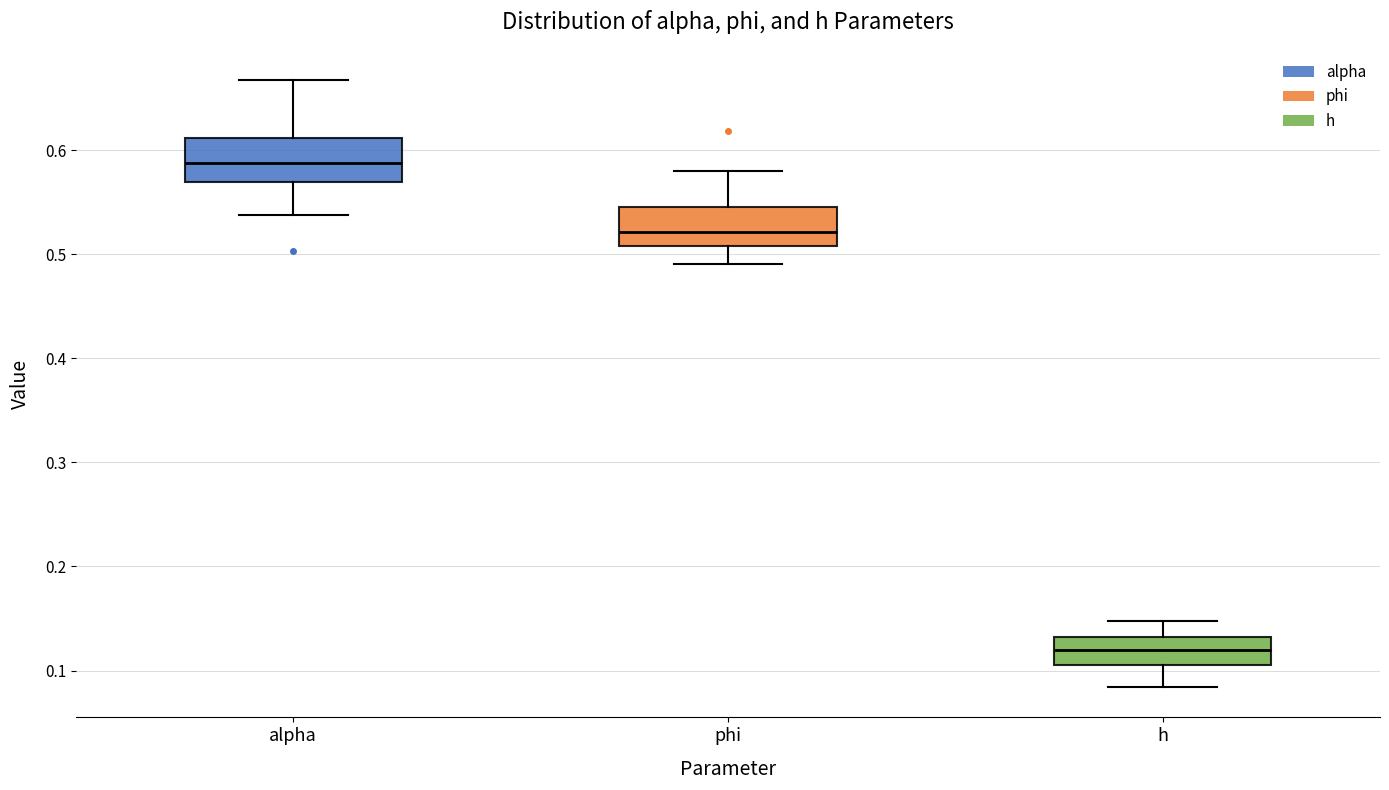

Reading left to right, read every box against the y-axis: the position of its median line, the range the box covers, and the ends of its whiskers. The values are not printed on the chart, so give them approximately, as read against the axis.

alpha: median 0.59, box 0.57 to 0.61, whiskers 0.54 to 0.67
phi: median 0.52, box 0.51 to 0.54, whiskers 0.49 to 0.58
h: median 0.12, box 0.11 to 0.13, whiskers 0.08 to 0.15